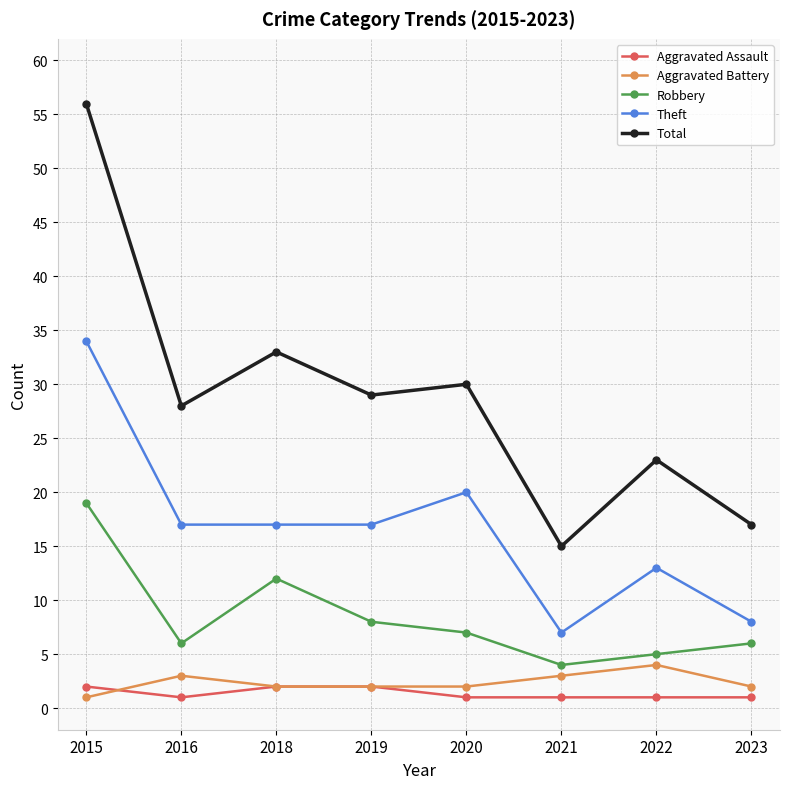

True or false: Total and Aggravated Assault intersect in this chart.

False